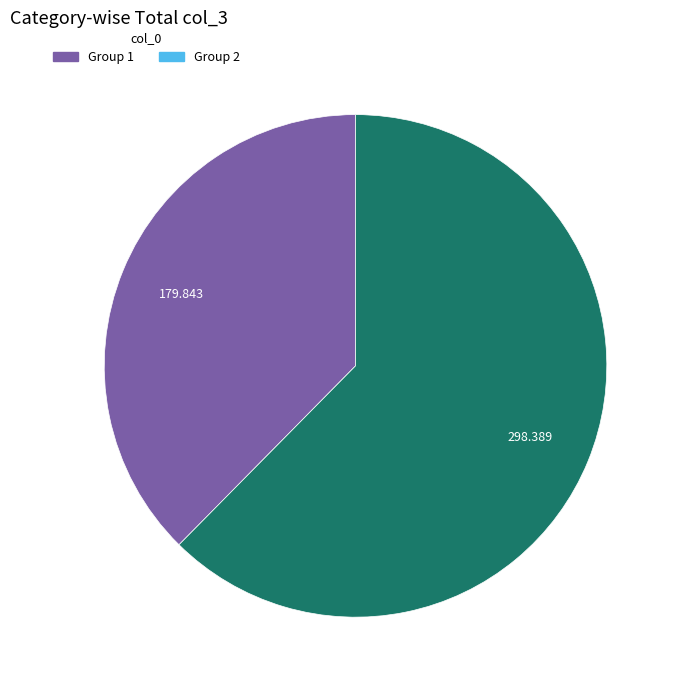

Is there any slice that represents more than half of the pie?

Yes